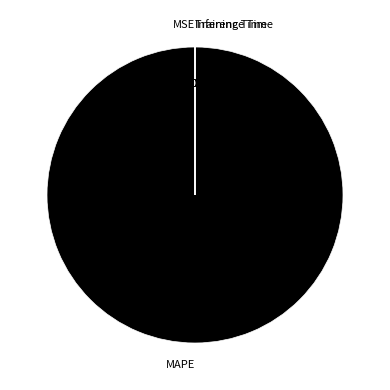

Does Training Time account for over 50% of the chart?

No